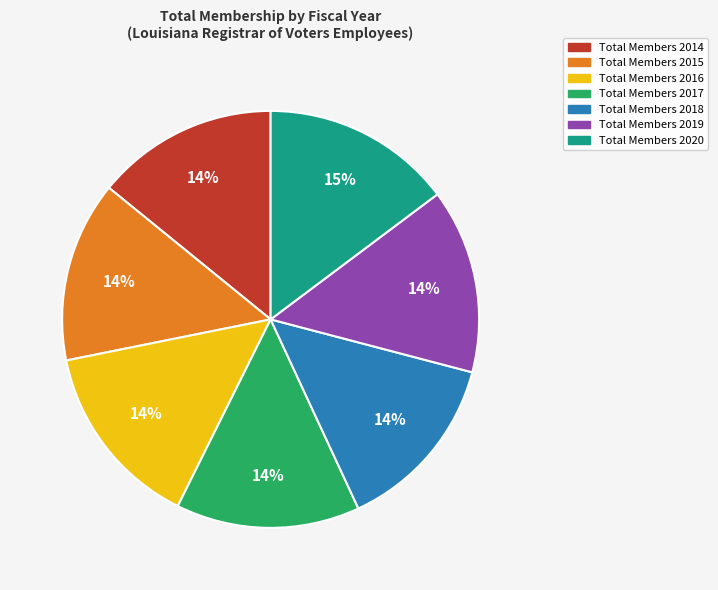

Is there any slice that represents more than half of the pie?

No